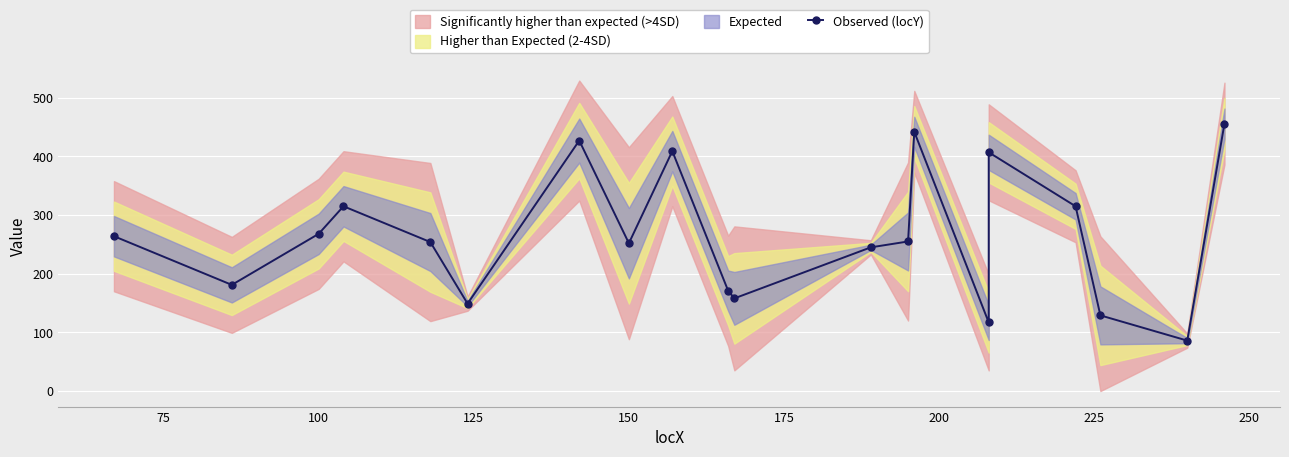

What is the sum of all values?

5300